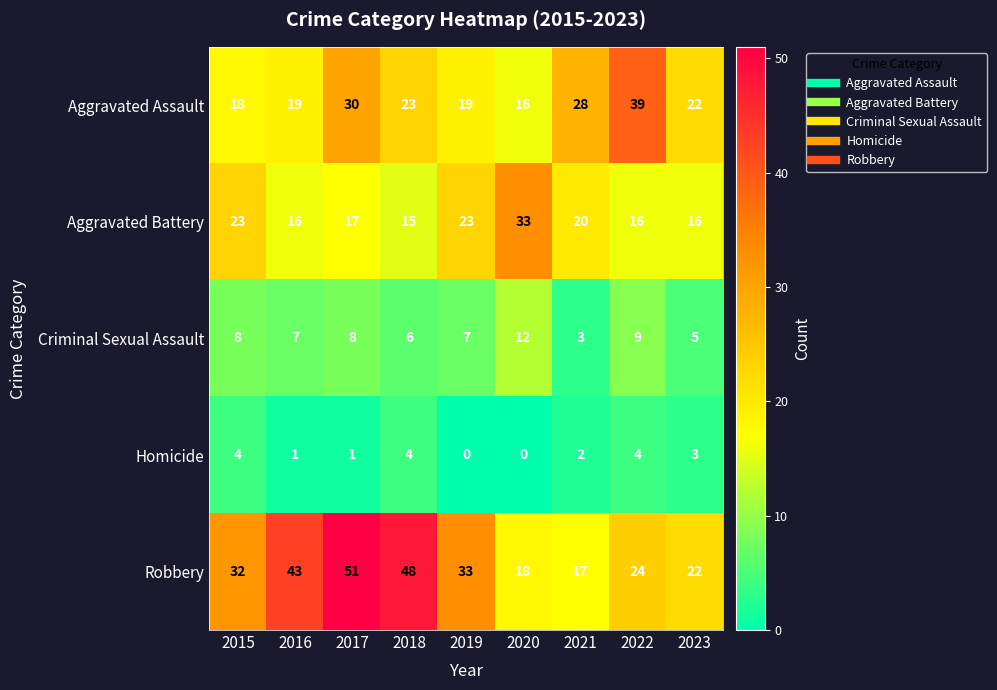

Between 2021 and 2023, which series saw the biggest shift?

Aggravated Assault